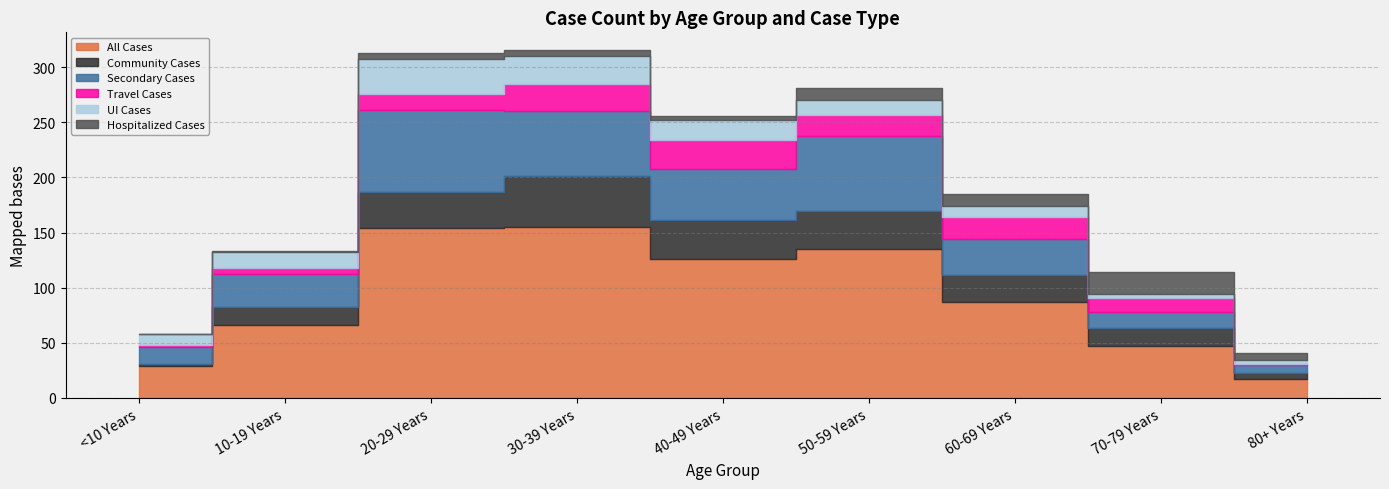

At which label does Travel Cases reach its peak?

40-49 Years